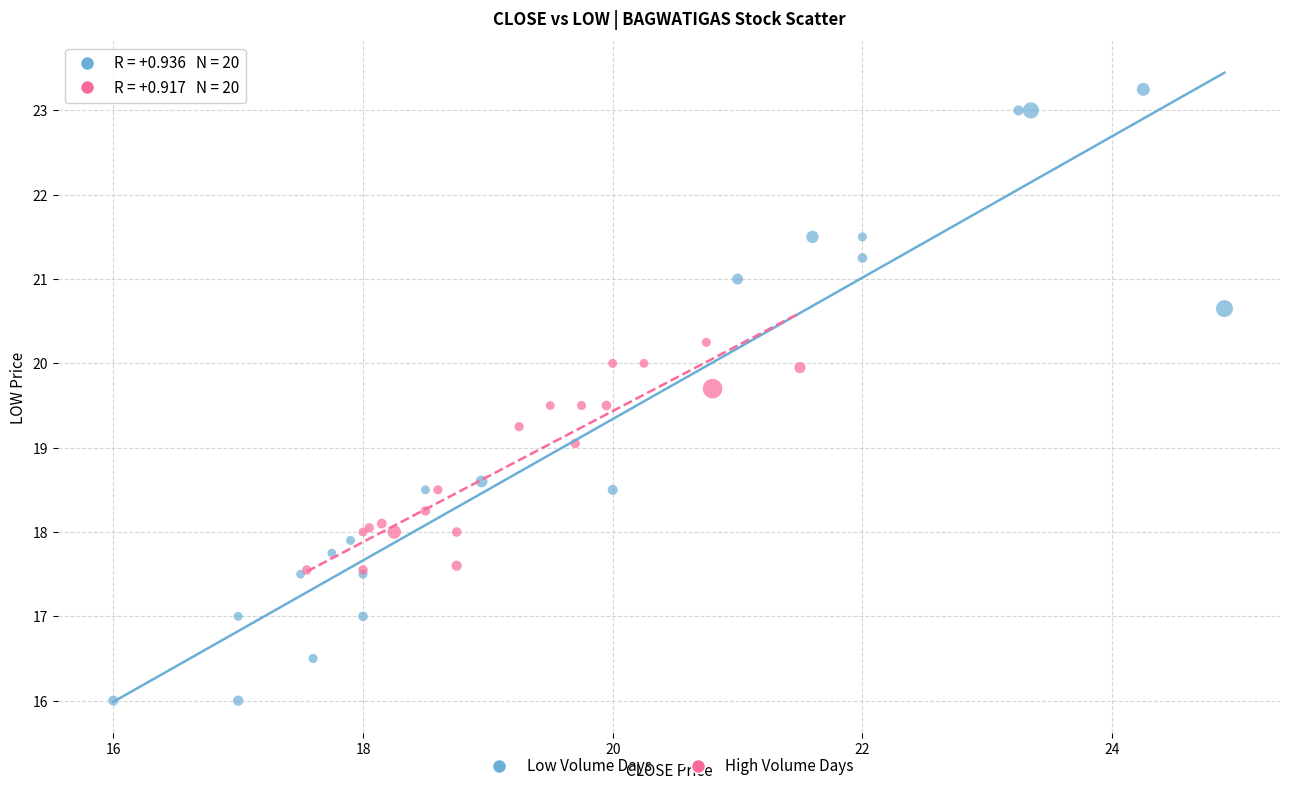

Which series contains the lowest Y value?

Low Volume Days